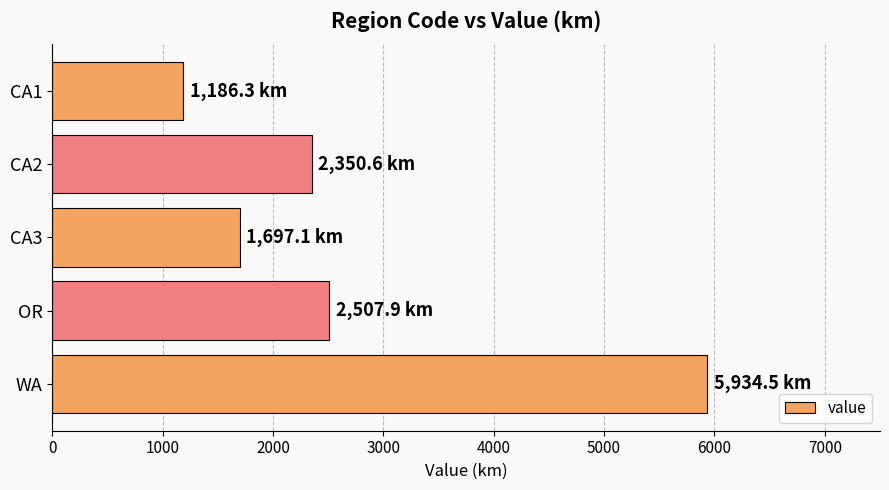

What is the ratio of the value at CA2 to the value at CA3?

1.4